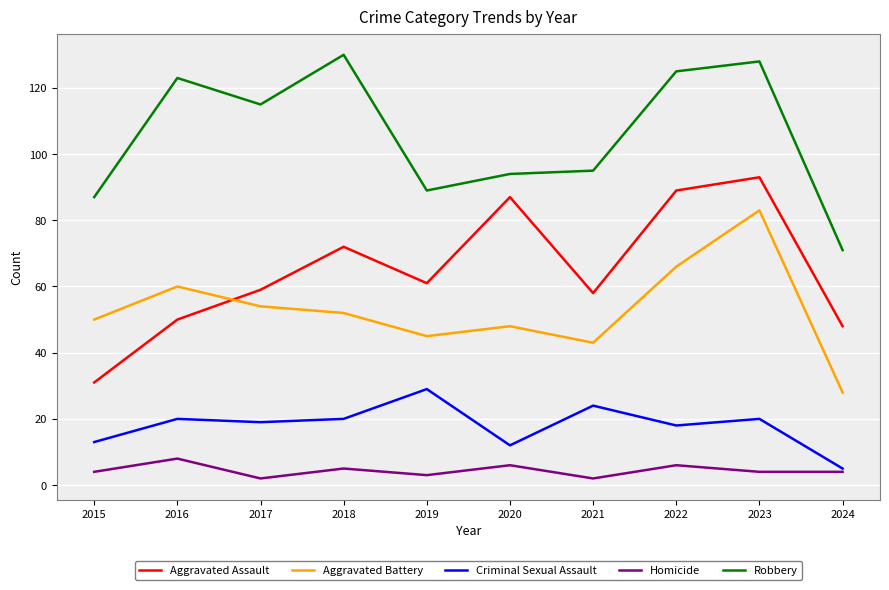

At which label does Aggravated Battery reach its peak?

2023